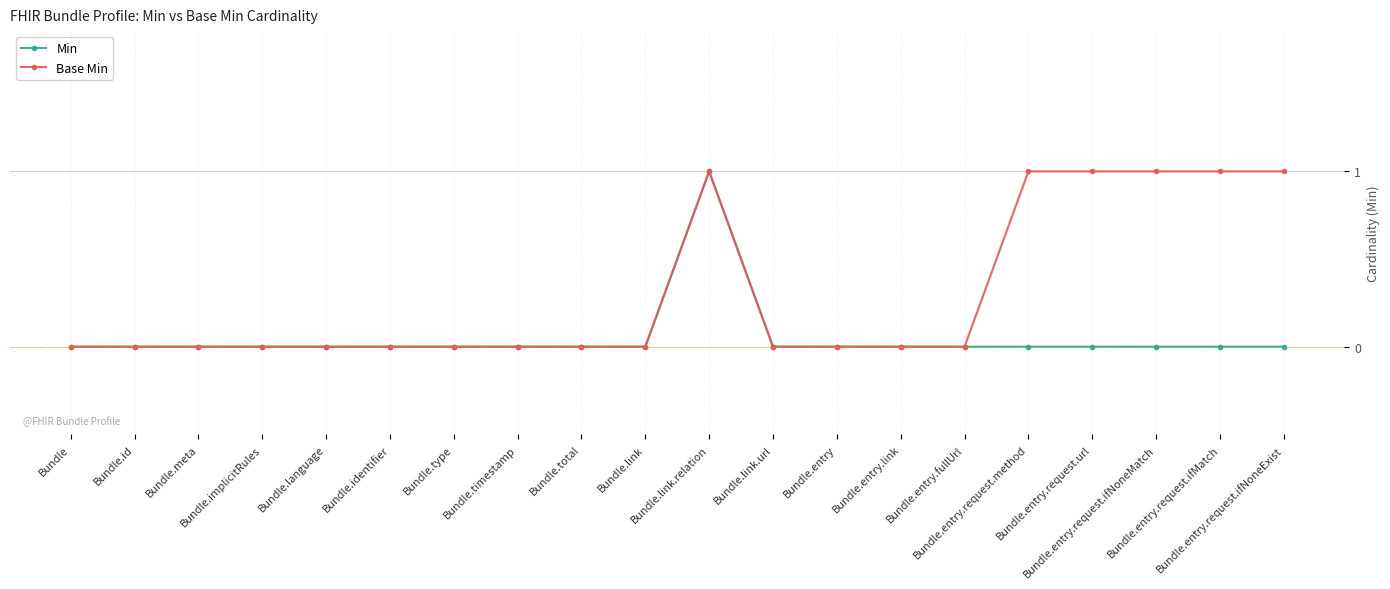

What is the value of the Base Min point at the 17th from the left?

1